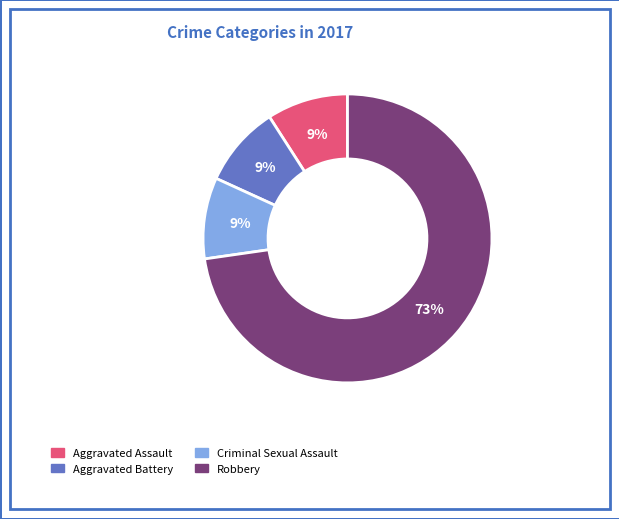

Is Aggravated Battery the majority of the pie?

No